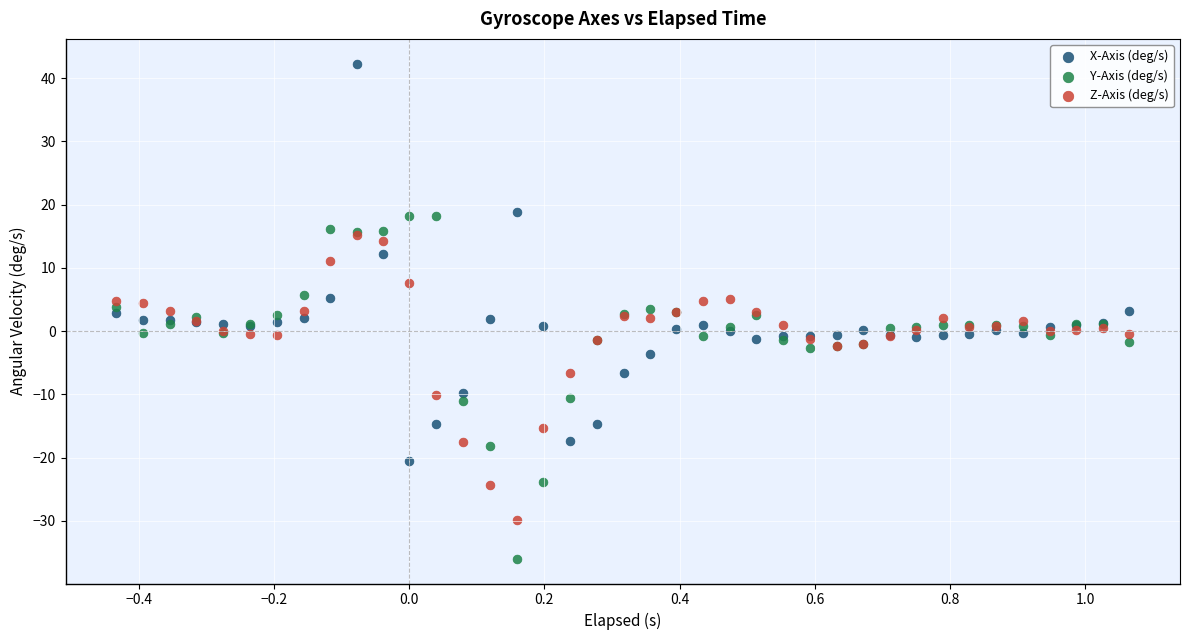

Which series reaches the minimum Y coordinate?

Y-Axis (deg/s)